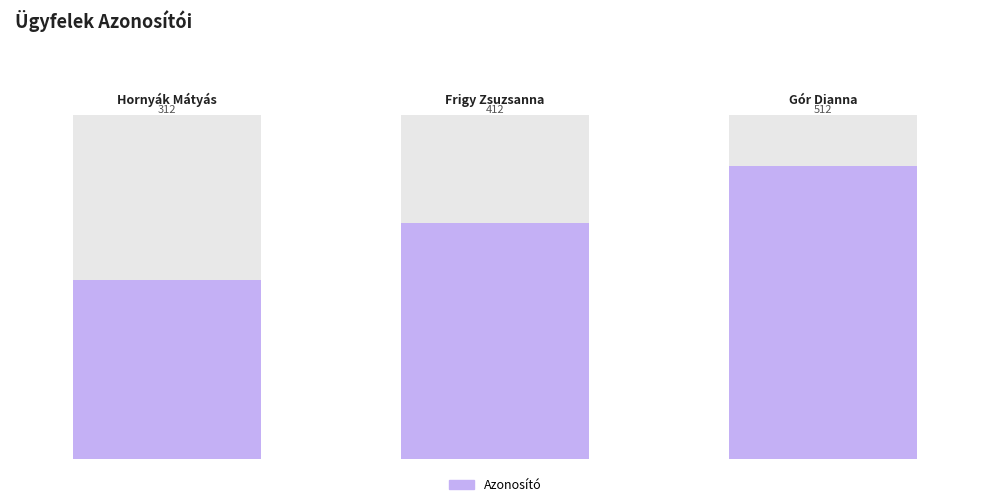

At which category does the chart reach its peak across all series?

Gór Dianna